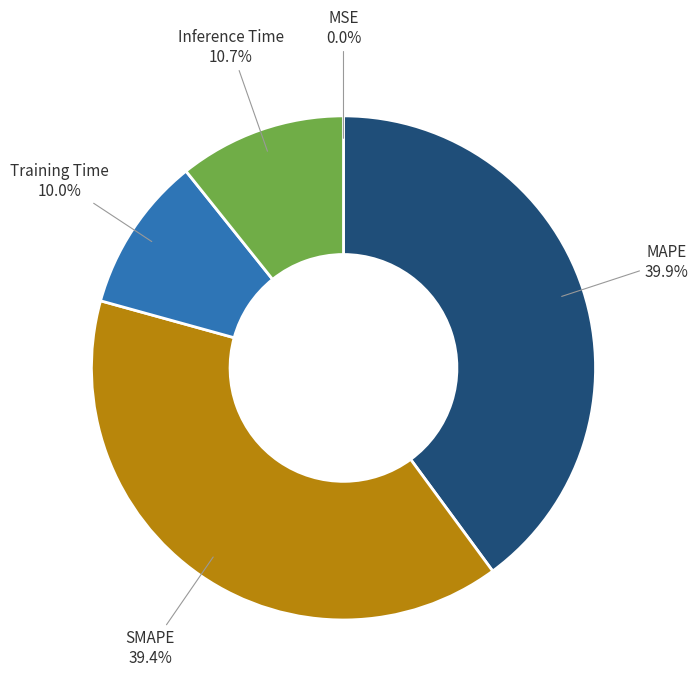

Does any single category account for the majority?

No